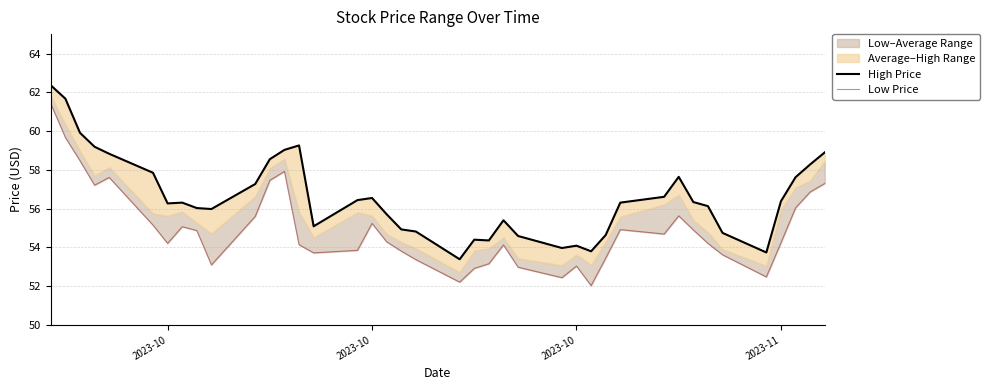

How many data points in Low Price are above 54?

25